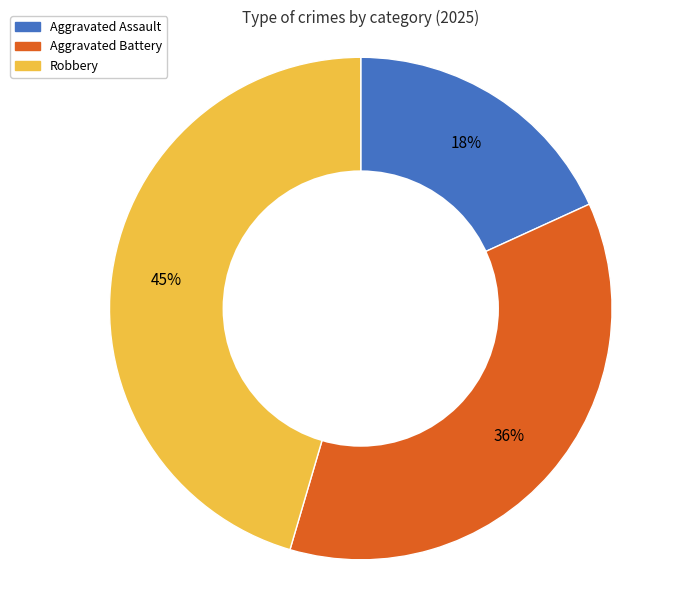

Do Robbery and Aggravated Assault together represent more than half of the pie?

Yes